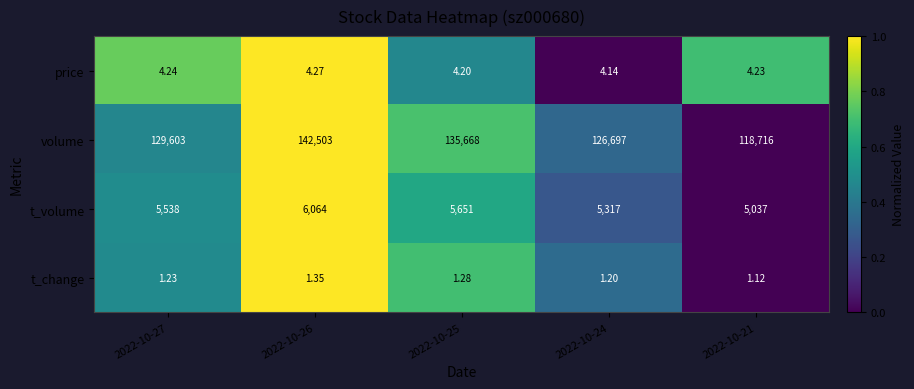

Count the number of data series in this chart.

4